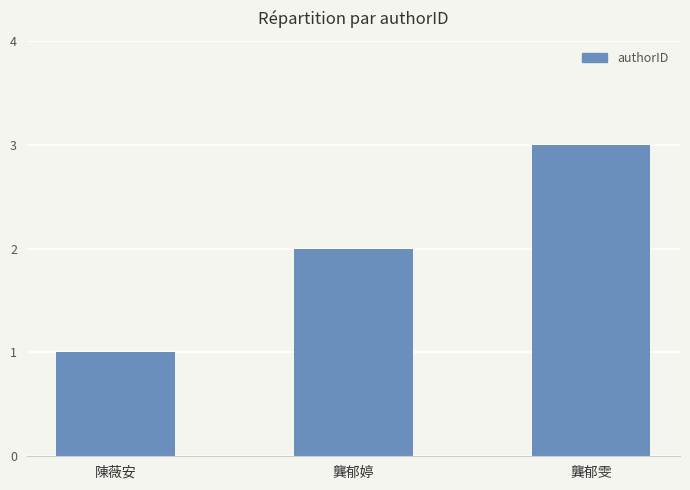

What is the ratio of the value at 陳薇安 to the value at 龔郁雯?

0.3